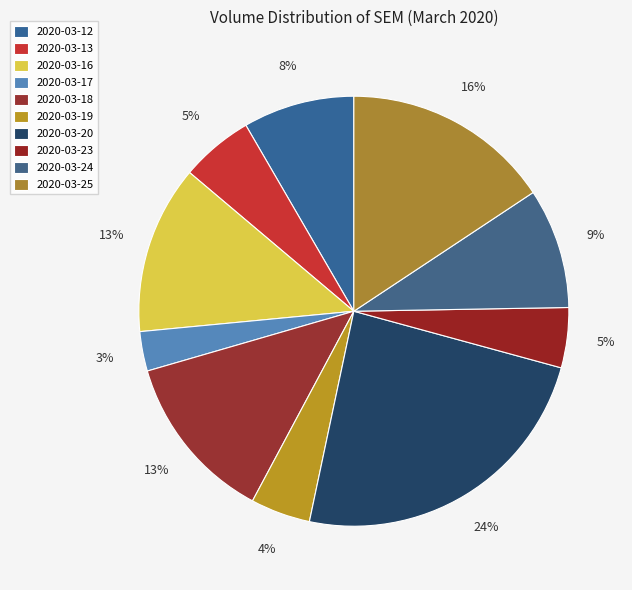

Count the number of slices in the pie.

10